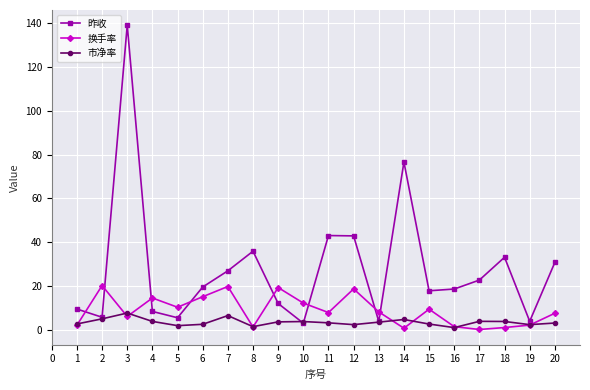

After their last crossing, which series has the higher values: 换手率 or 昨收?

昨收